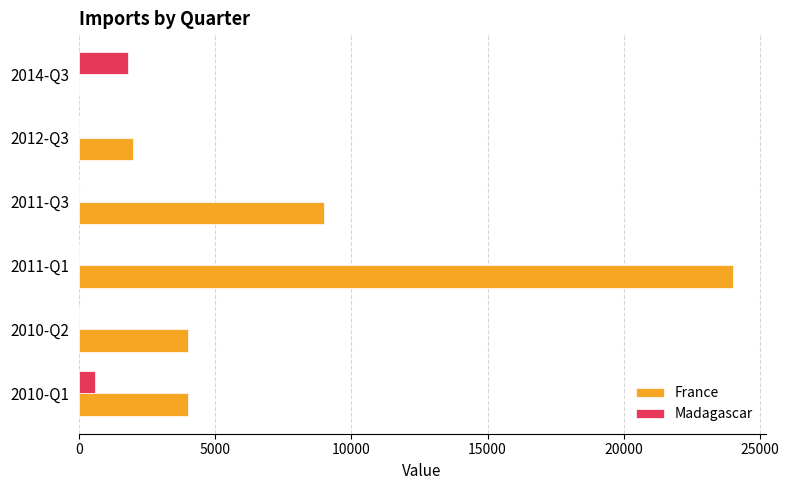

Which series has the largest total across all categories?

France